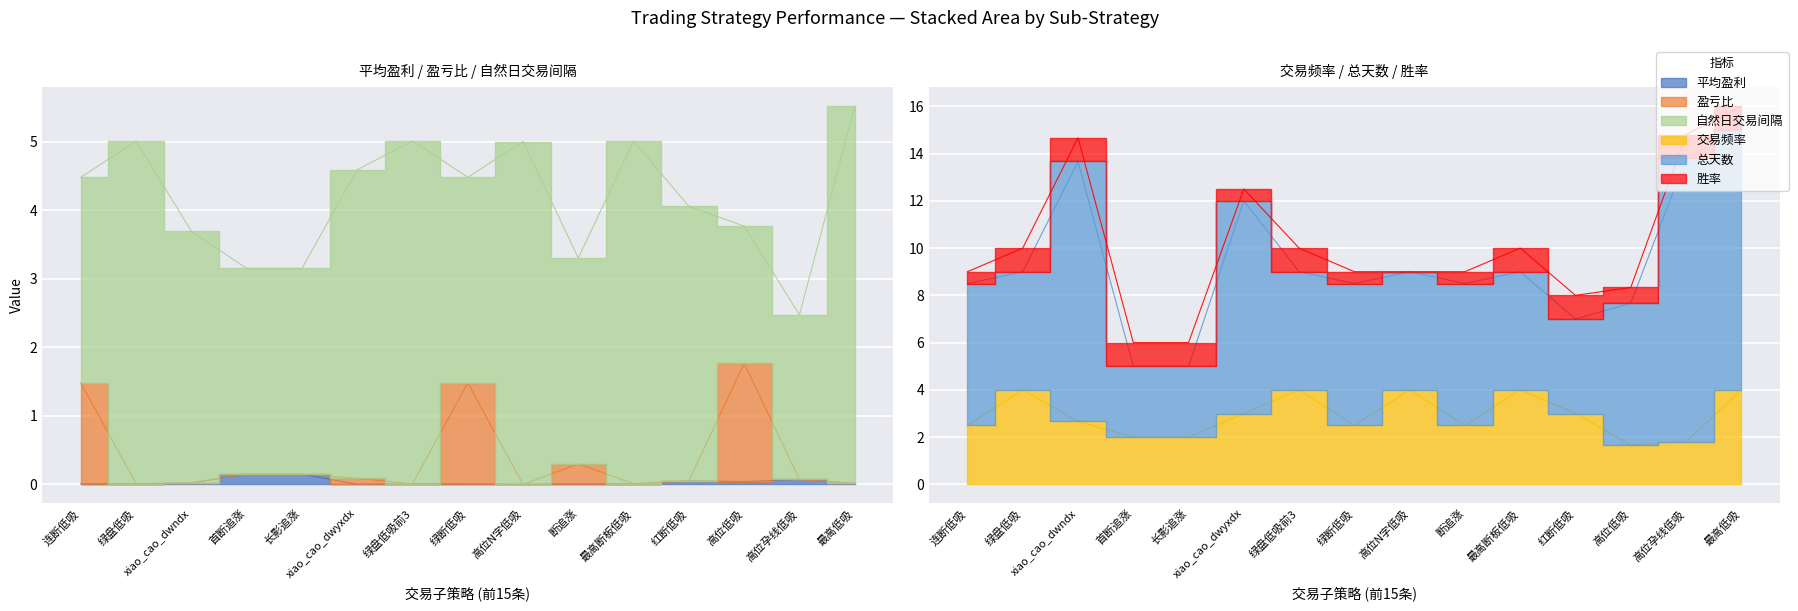

Where does the 交易频率 series first go above 2?

连断低吸